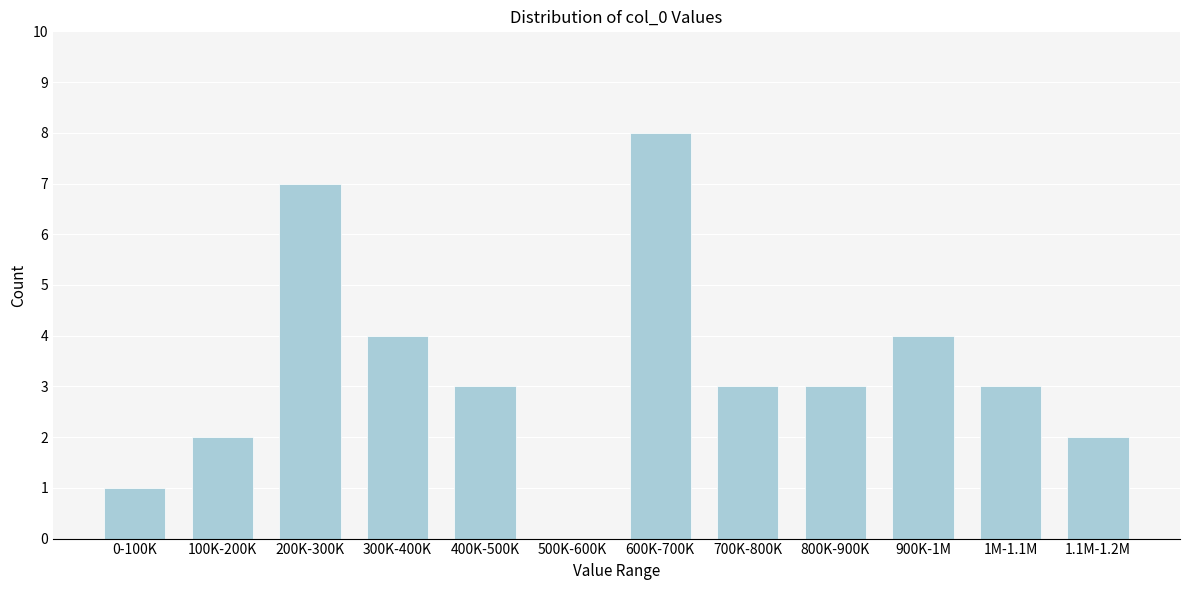

Reading left to right, what are all the values shown in this chart?

0-100K=1	100K-200K=2	200K-300K=7	300K-400K=4	400K-500K=3	500K-600K=0	600K-700K=8	700K-800K=3	800K-900K=3	900K-1M=4	1M-1.1M=3	1.1M-1.2M=2